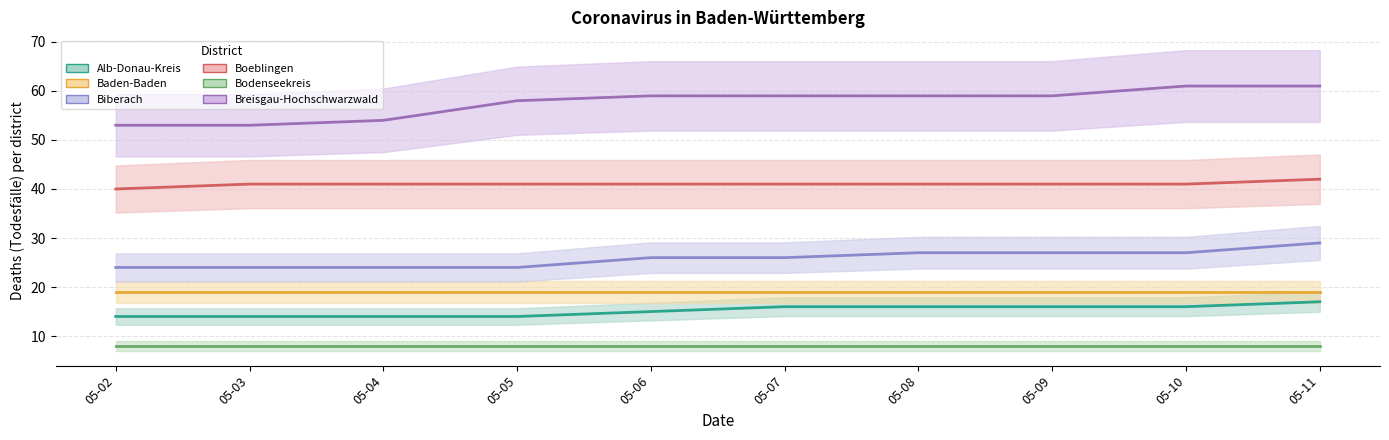

What are all the series names shown in the legend?

Alb-Donau-Kreis line, Baden-Baden line, Biberach line, Boeblingen line, Bodenseekreis line, Breisgau-Hochschwarzwald line